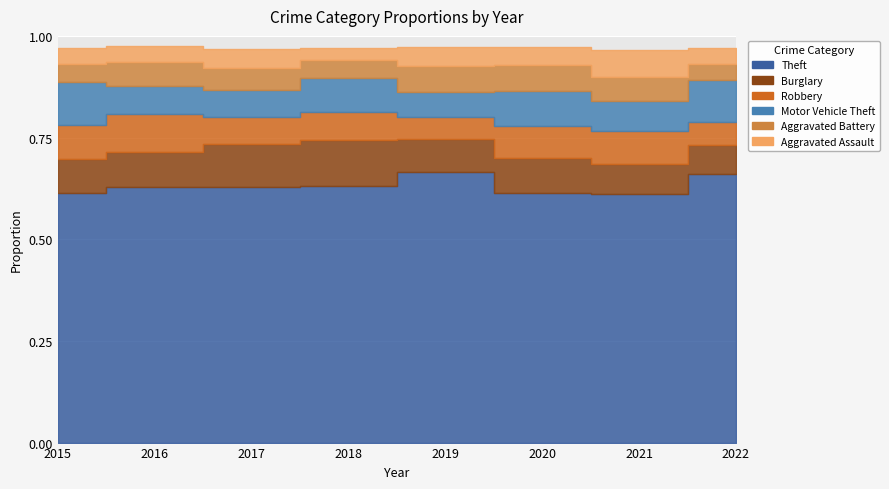

Which series changed the most between 2019 and 2021?

Theft